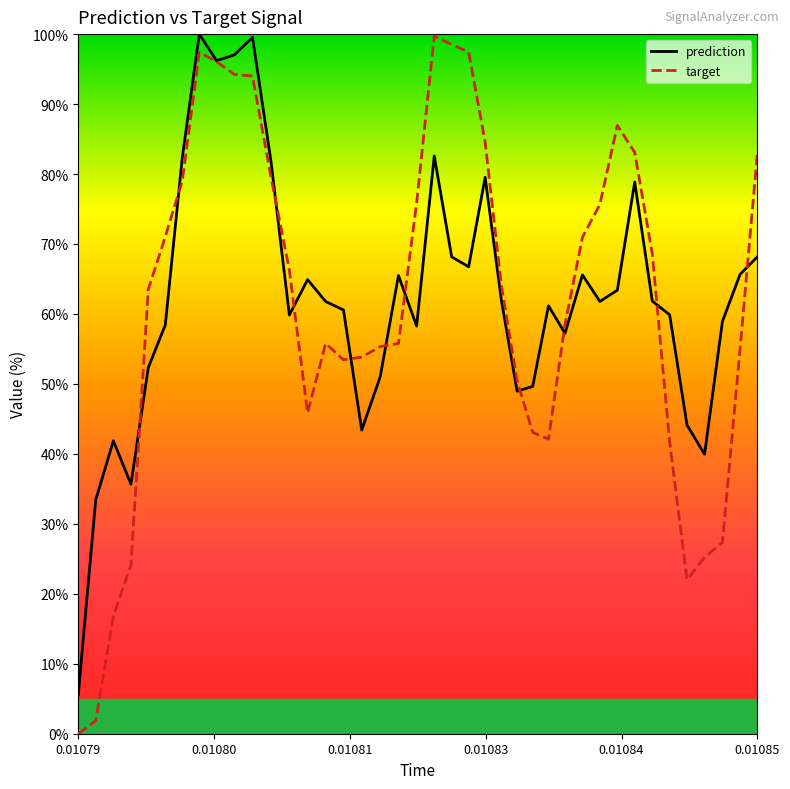

What is the maximum value for prediction?

100.0